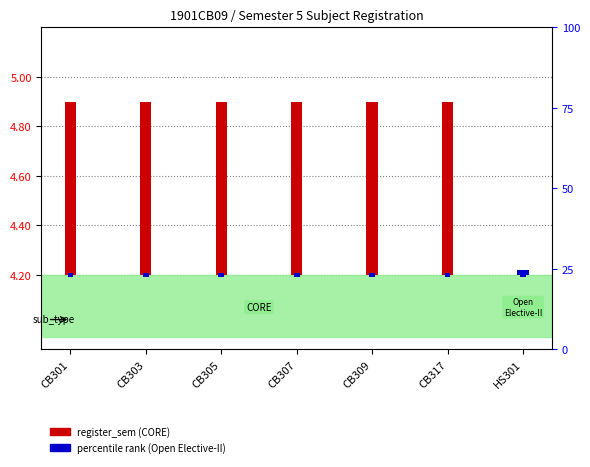

How many values in register_sem (Open Elective - II) are above zero?

1